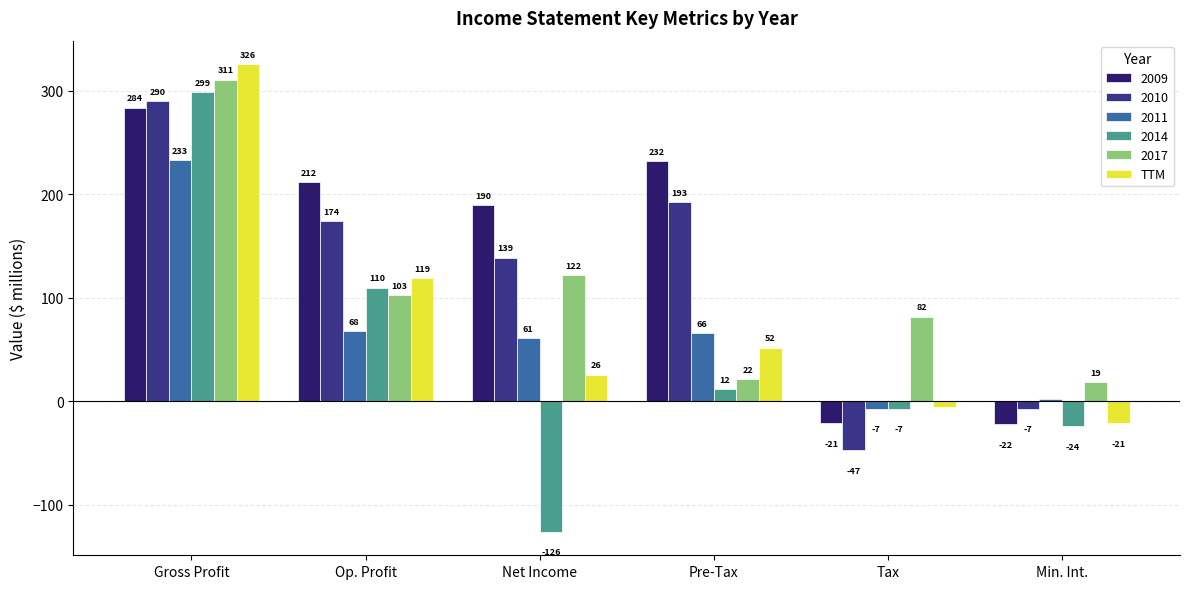

Reading left to right, what are all the values shown in this chart?

2009: 284	212	190	232	-21	-22
2010: 290	174	139	193	-47	-7
2011: 233	68	61	66	-7	2
2014: 299	110	-126	12	-7	-24
2017: 311	103	122	22	82	19
TTM: 326	119	26	52	-5	-21